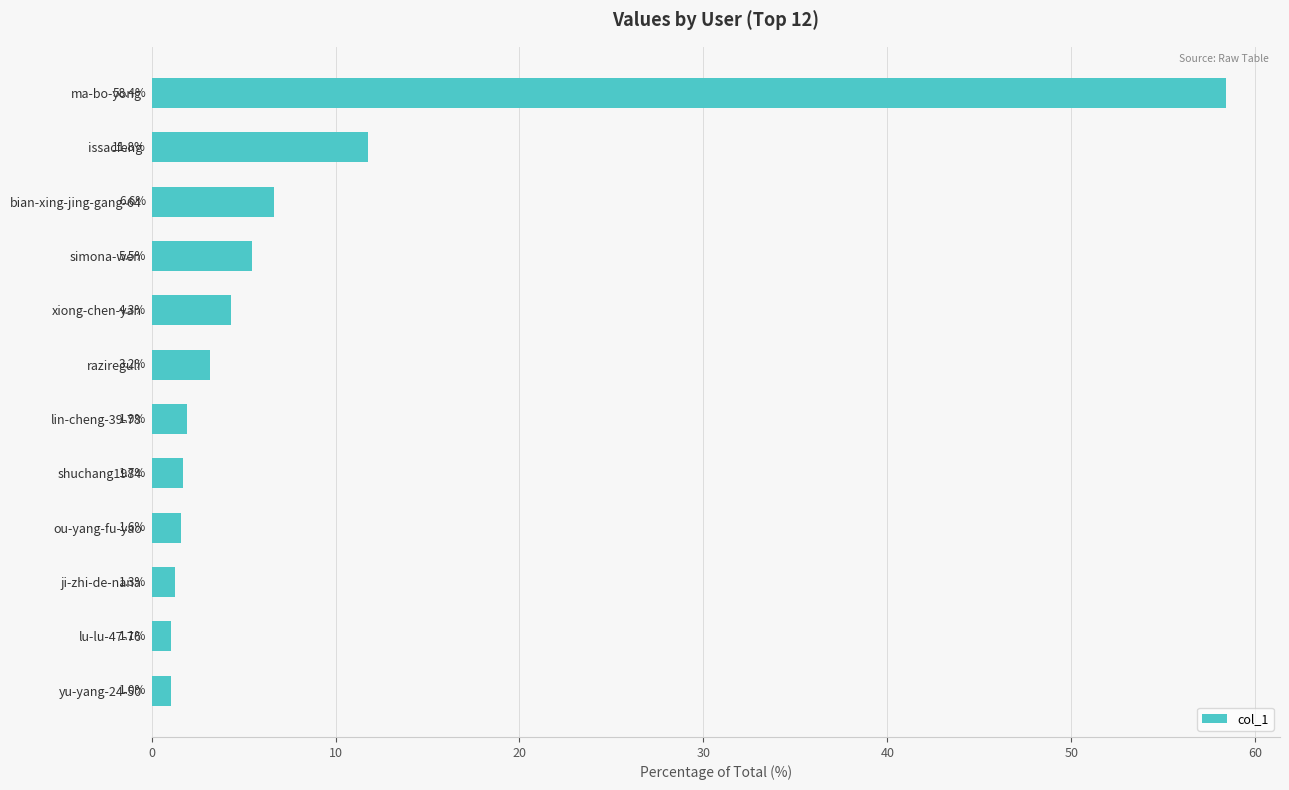

What is the sum of all values?

98.4